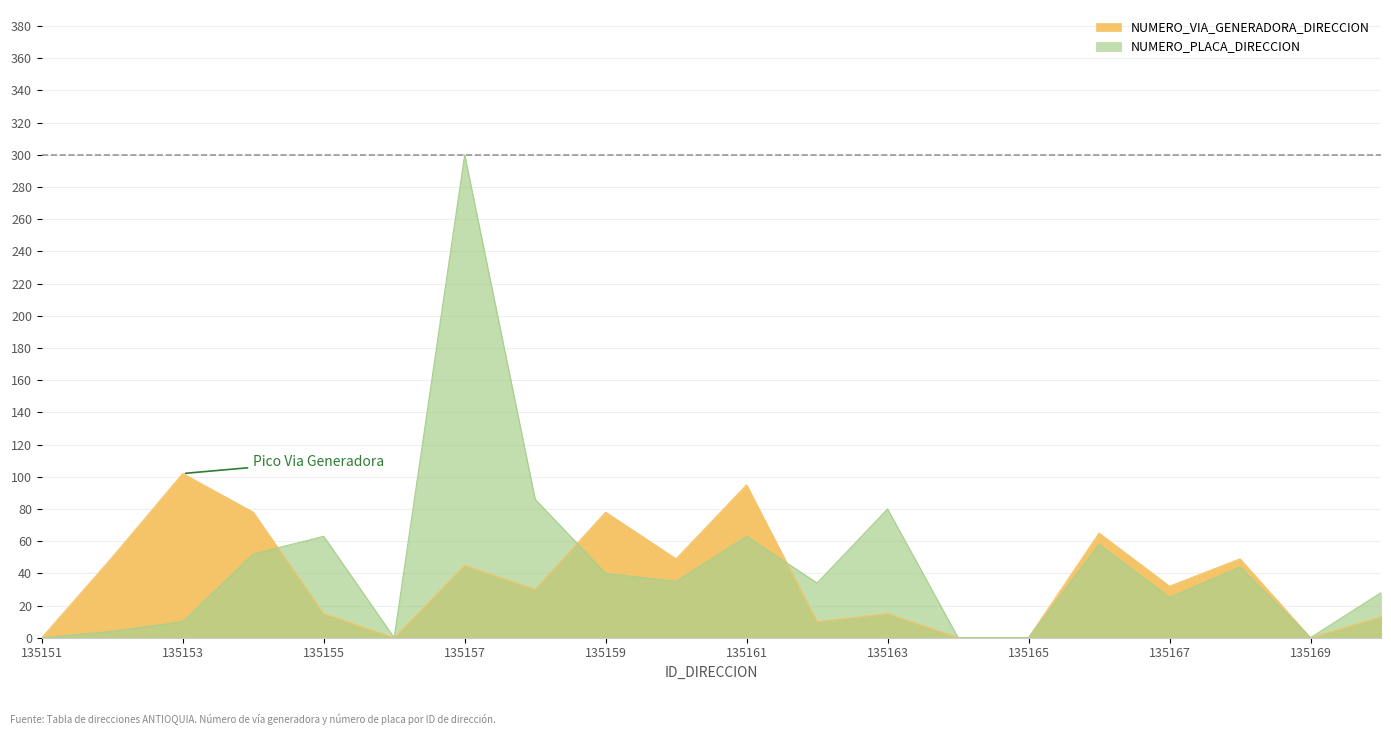

Where is NUMERO_PLACA_DIRECCION nearest to the value 150?

135158